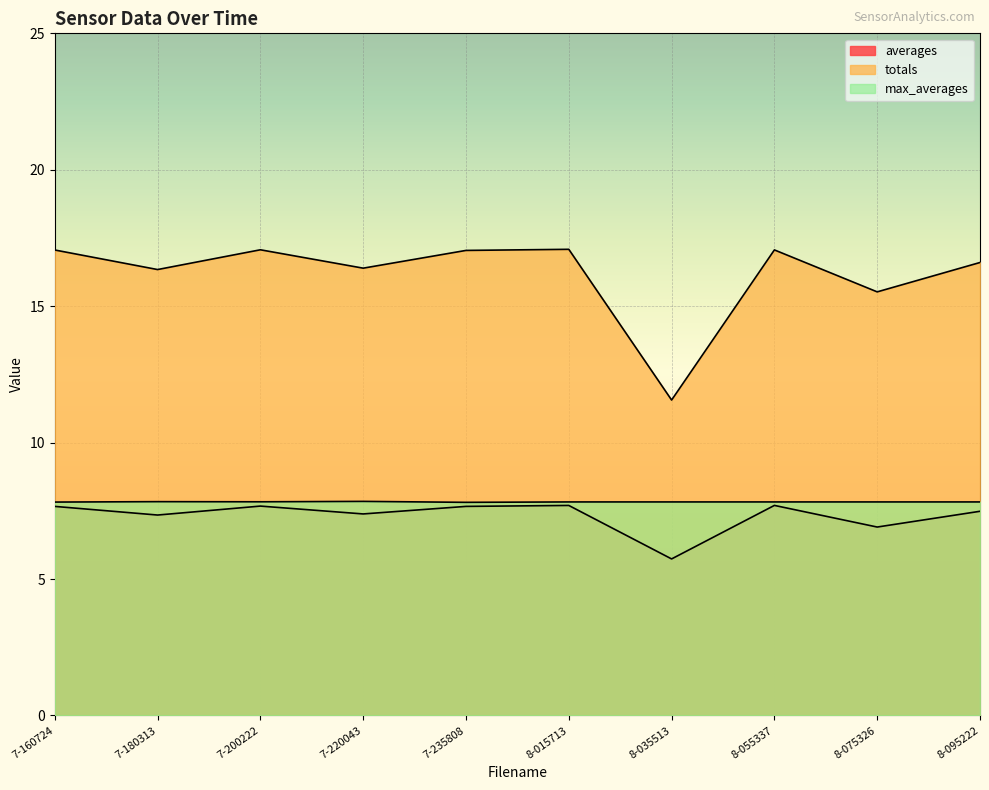

Reading left to right, what are all the values shown in this chart?

averages: 7-160724=7.7	7-180313=7.3	7-200222=7.7	7-220043=7.4	7-235808=7.7	8-015713=7.7	8-035513=5.7	8-055337=7.7	8-075326=6.9	8-095222=7.5
totals: 7-160724=17.1	7-180313=16.3	7-200222=17.1	7-220043=16.4	7-235808=17.0	8-015713=17.1	8-035513=11.6	8-055337=17.1	8-075326=15.5	8-095222=16.6
max_averages: 7-160724=7.8	7-180313=7.8	7-200222=7.8	7-220043=7.8	7-235808=7.8	8-015713=7.8	8-035513=7.8	8-055337=7.8	8-075326=7.8	8-095222=7.8